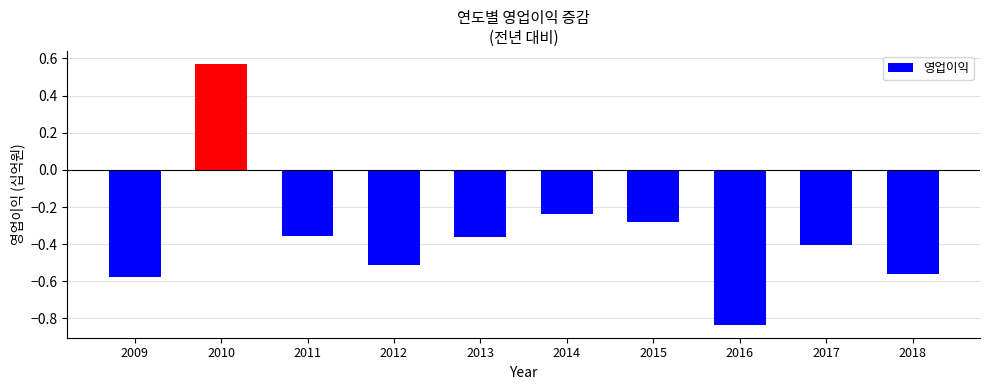

Which category has the highest value across all series?

2010